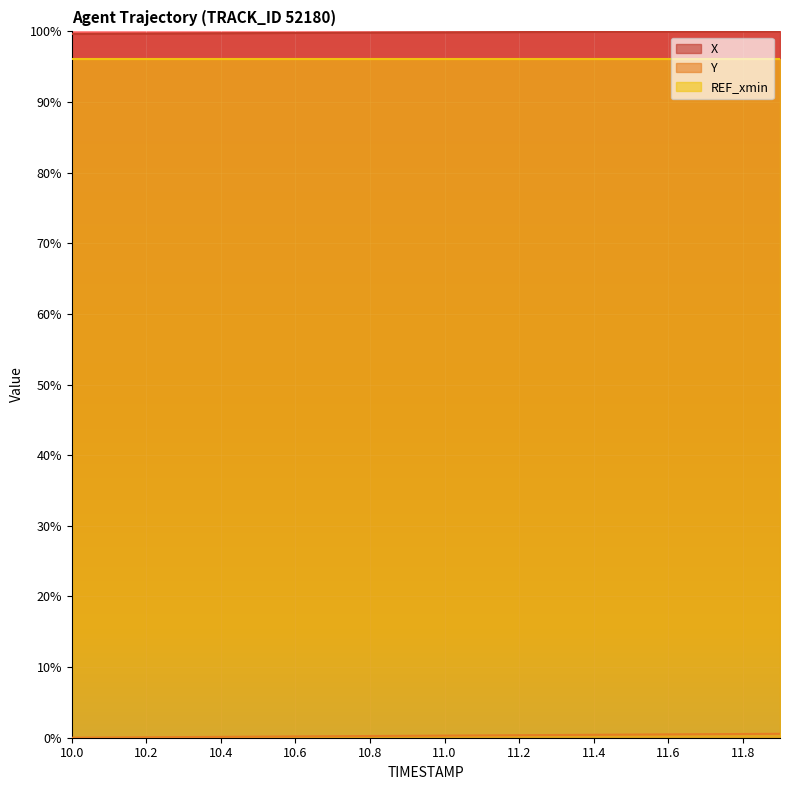

What is the label of the 4th point from the right?

11.6